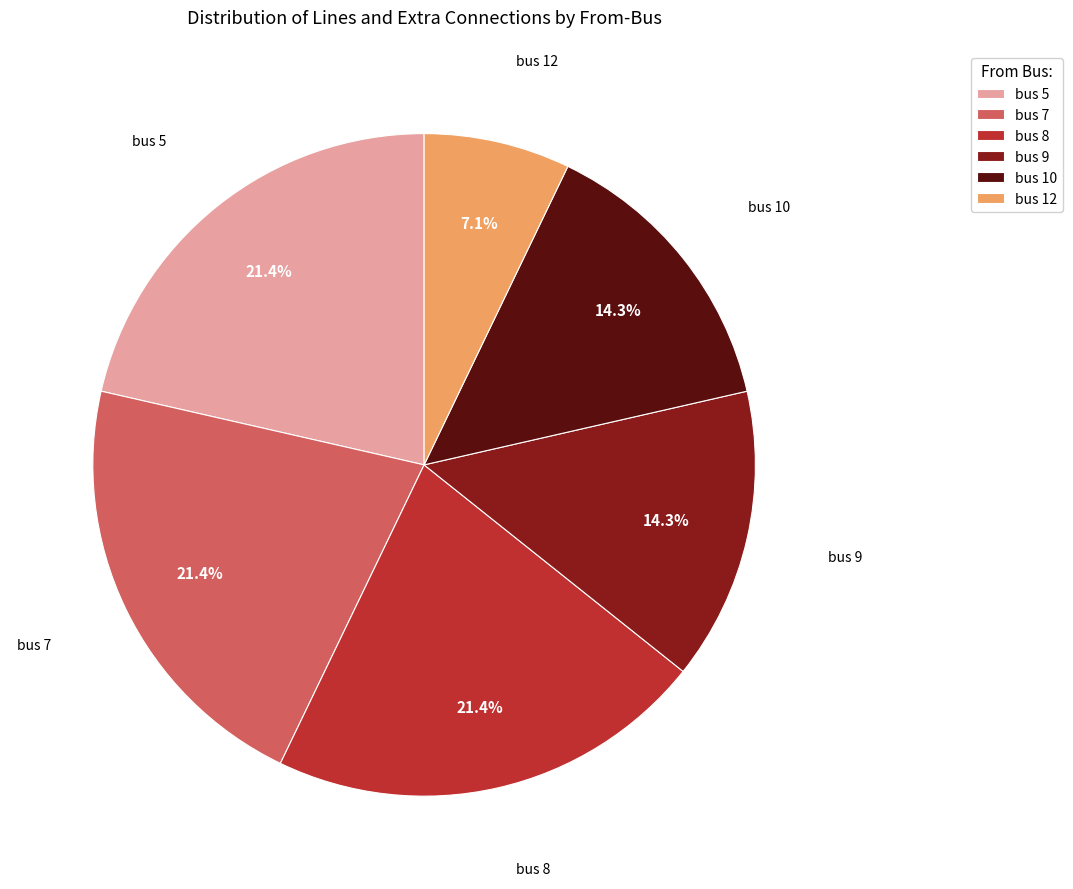

Which has a higher value, bus 7 or bus 9?

bus 7